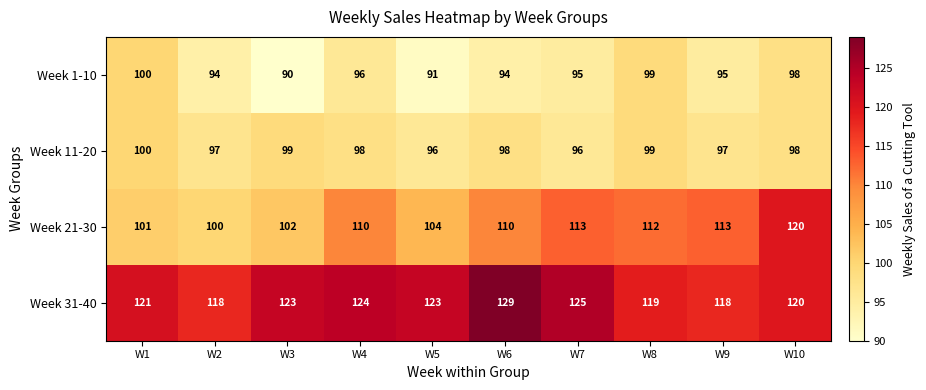

What is the smallest value displayed?

90